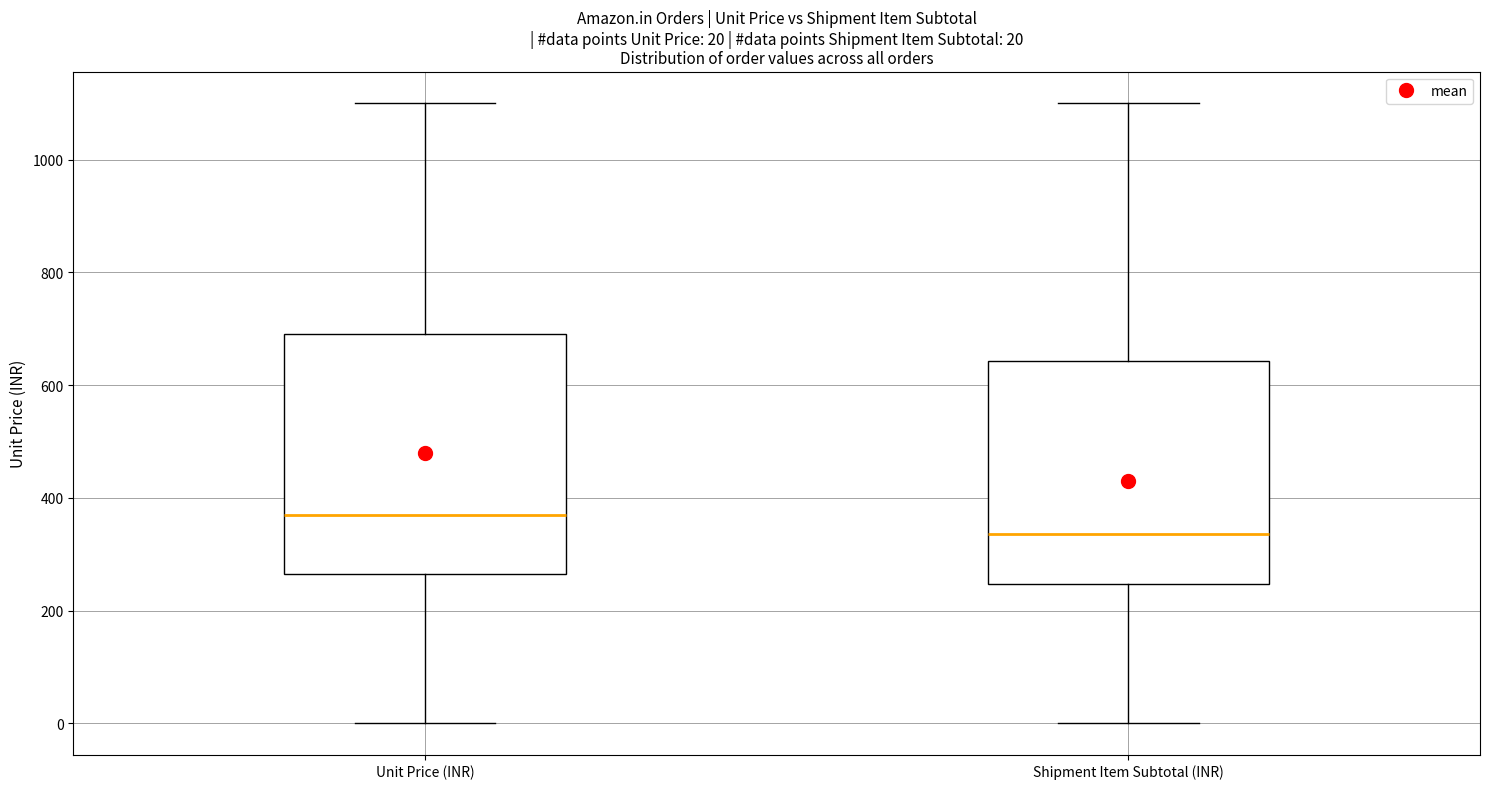

Which box is the tallest, from its lower edge to its upper edge?

Unit Price (INR)